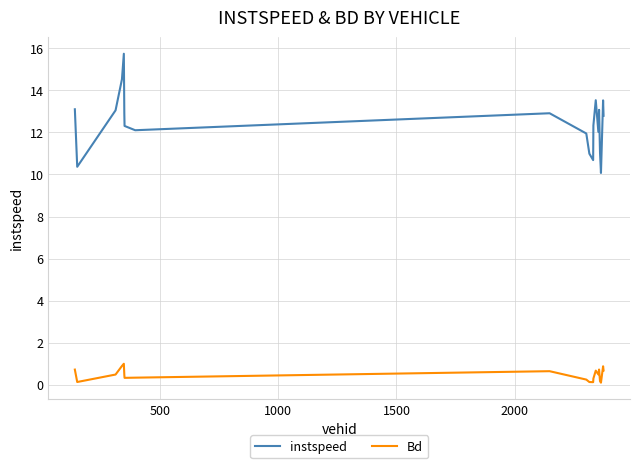

Which series has the largest total across all categories?

instspeed